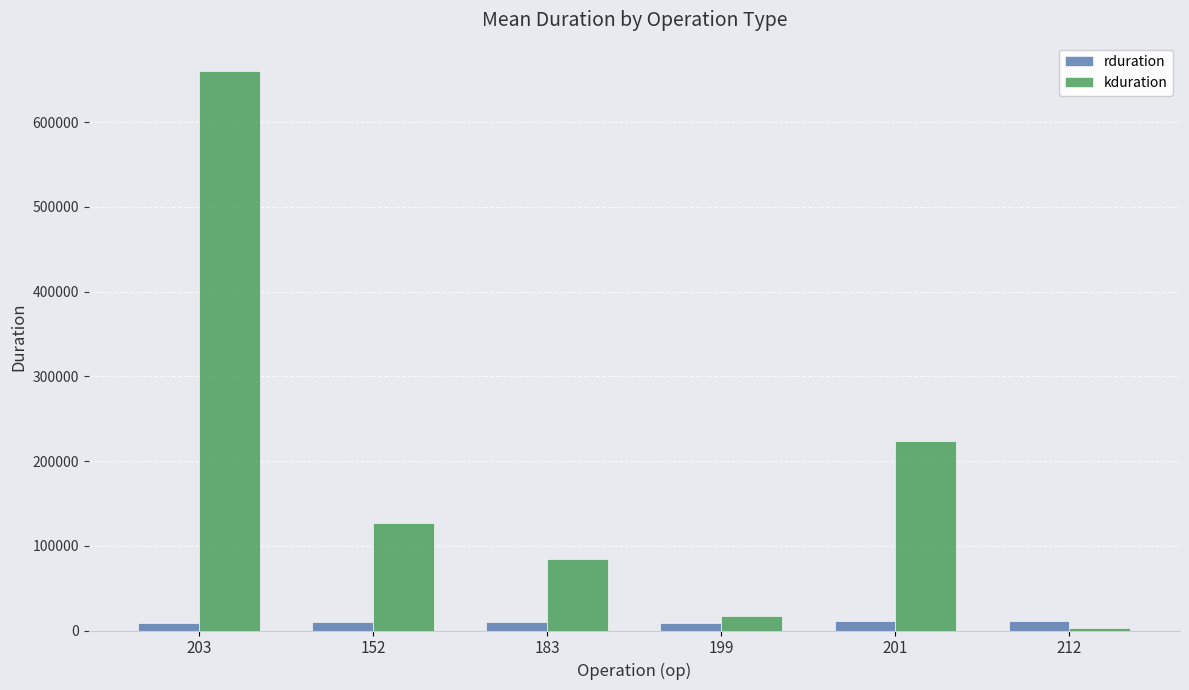

Which series changed the most between 152 and 212?

kduration